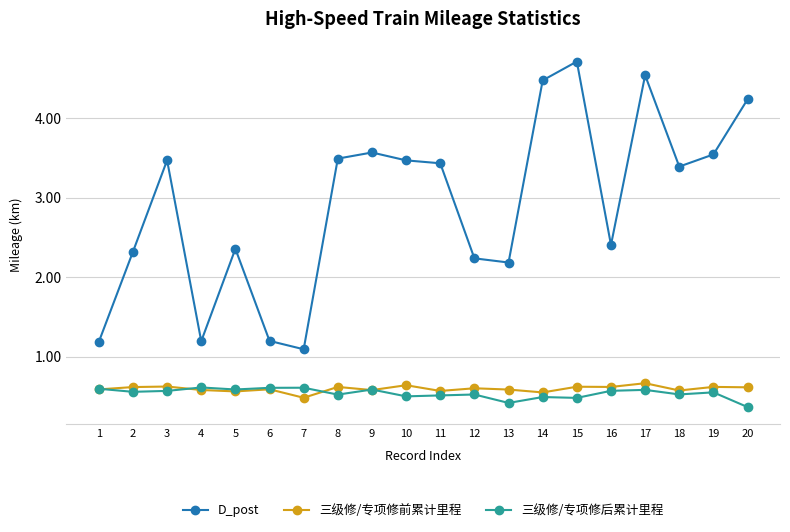

Which series ends up on top after the final intersection of 三级修/专项修前累计里程 and 三级修/专项修后累计里程?

三级修/专项修前累计里程